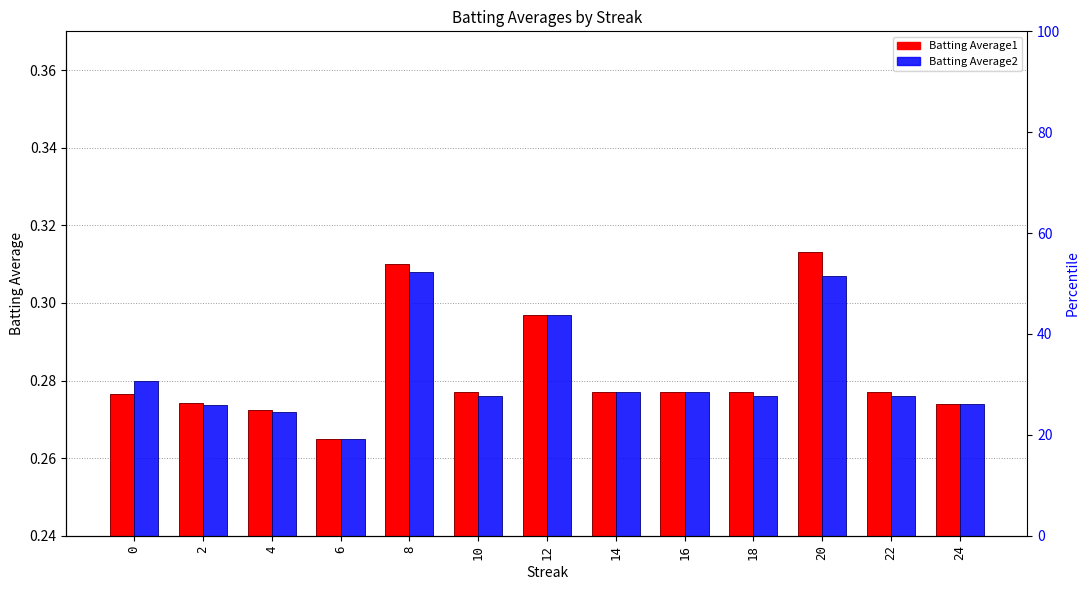

True or false: Batting Average1 has a value of 0.3 at 0.

True